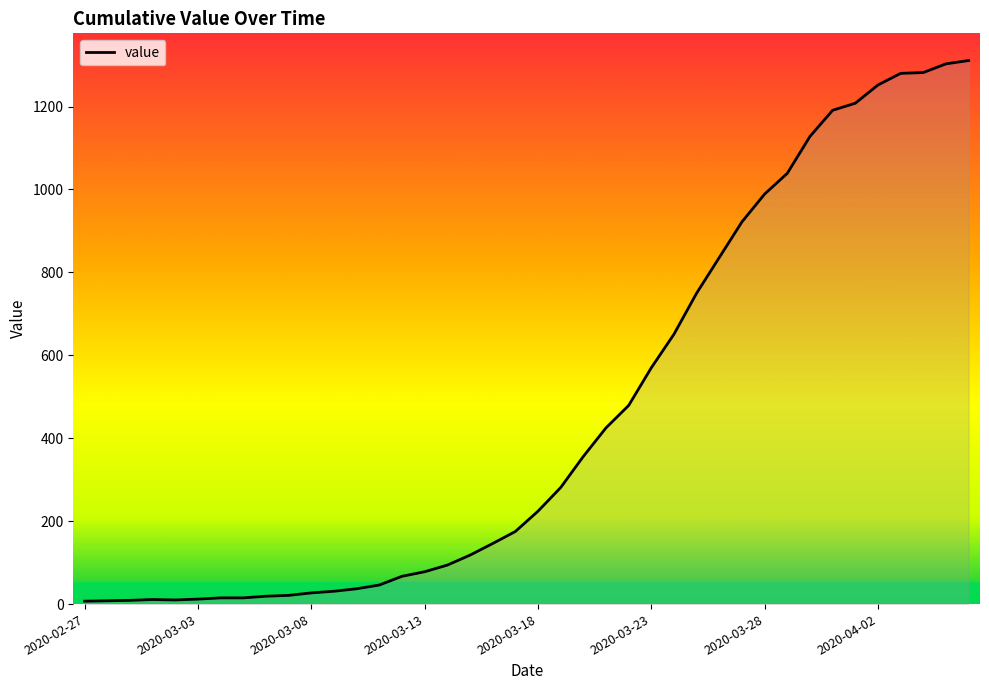

What is the maximum value shown in the chart?

1311